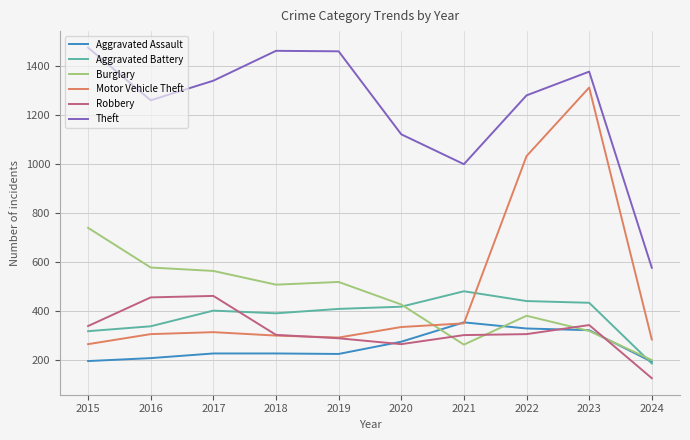

What is the smallest value displayed?

124